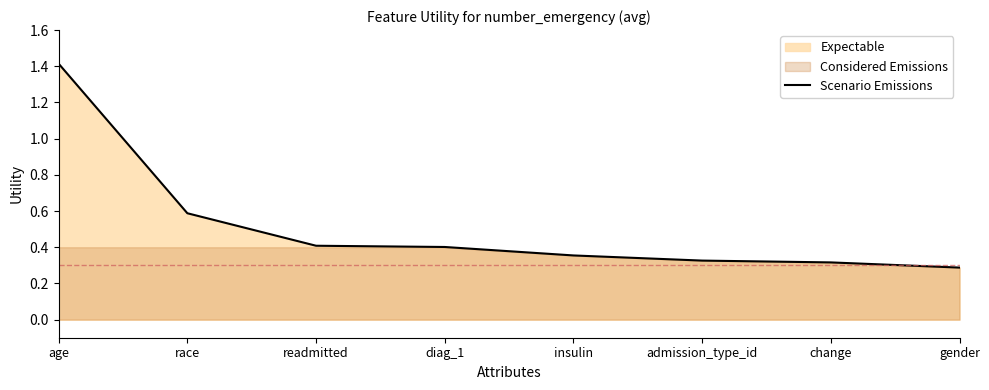

What is the difference between the maximum and second lowest values?

1.1